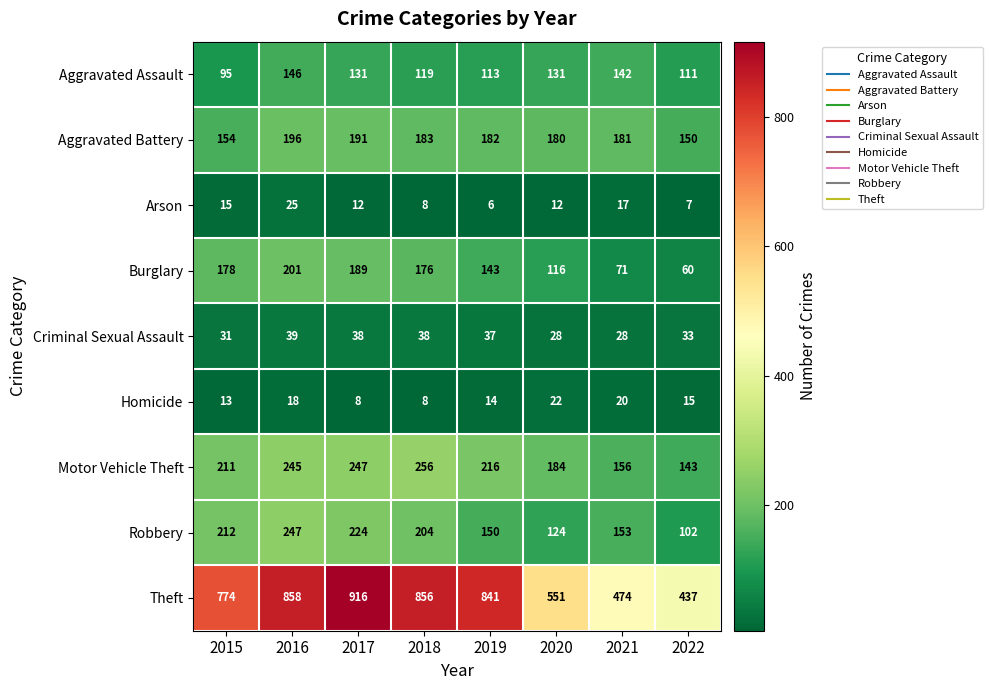

Count the number of data series in this chart.

9